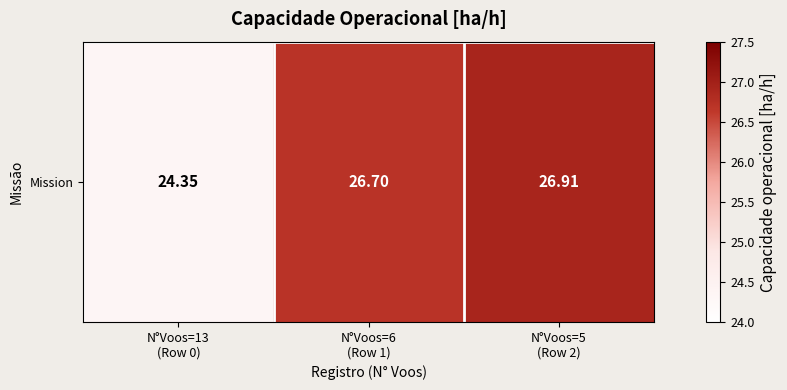

What is the change in value from N°Voos=13
(Row 0) to N°Voos=5
(Row 2)?

+2.6